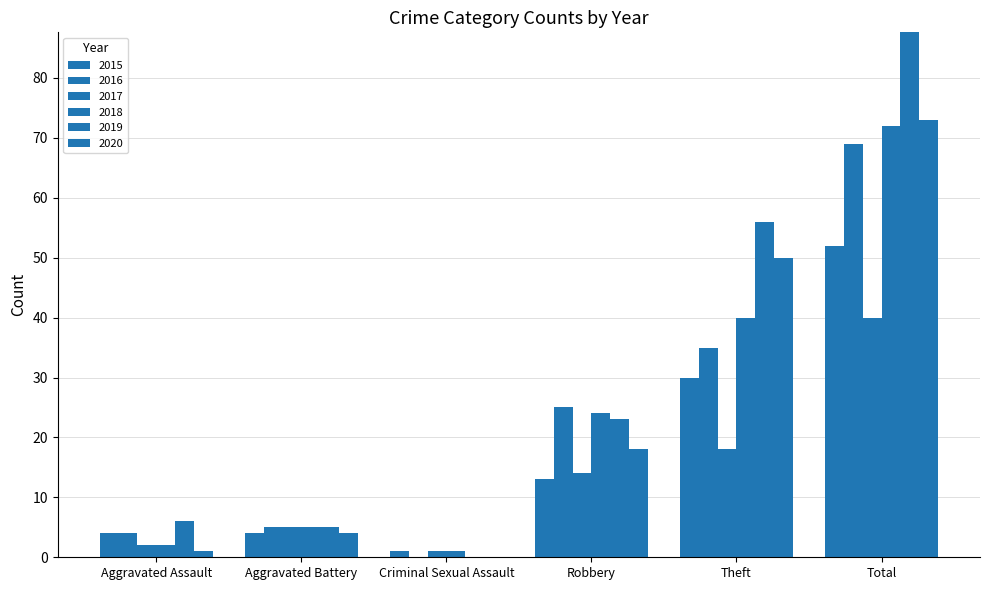

Reading right to left, what are all the values shown in this chart?

2015: Total=52	Theft=30	Robbery=13	Criminal Sexual Assault=1	Aggravated Battery=4	Aggravated Assault=4
2016: Total=69	Theft=35	Robbery=25	Criminal Sexual Assault=0	Aggravated Battery=5	Aggravated Assault=4
2017: Total=40	Theft=18	Robbery=14	Criminal Sexual Assault=1	Aggravated Battery=5	Aggravated Assault=2
2018: Total=72	Theft=40	Robbery=24	Criminal Sexual Assault=1	Aggravated Battery=5	Aggravated Assault=2
2019: Total=90	Theft=56	Robbery=23	Criminal Sexual Assault=0	Aggravated Battery=5	Aggravated Assault=6
2020: Total=73	Theft=50	Robbery=18	Criminal Sexual Assault=0	Aggravated Battery=4	Aggravated Assault=1